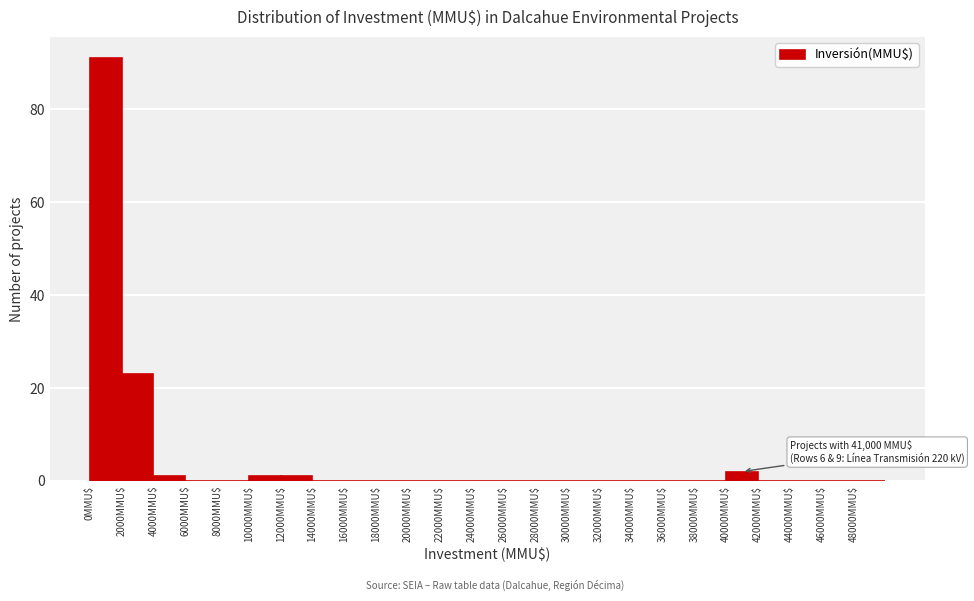

Which range on the x-axis has the tallest bar?

0 to 2000